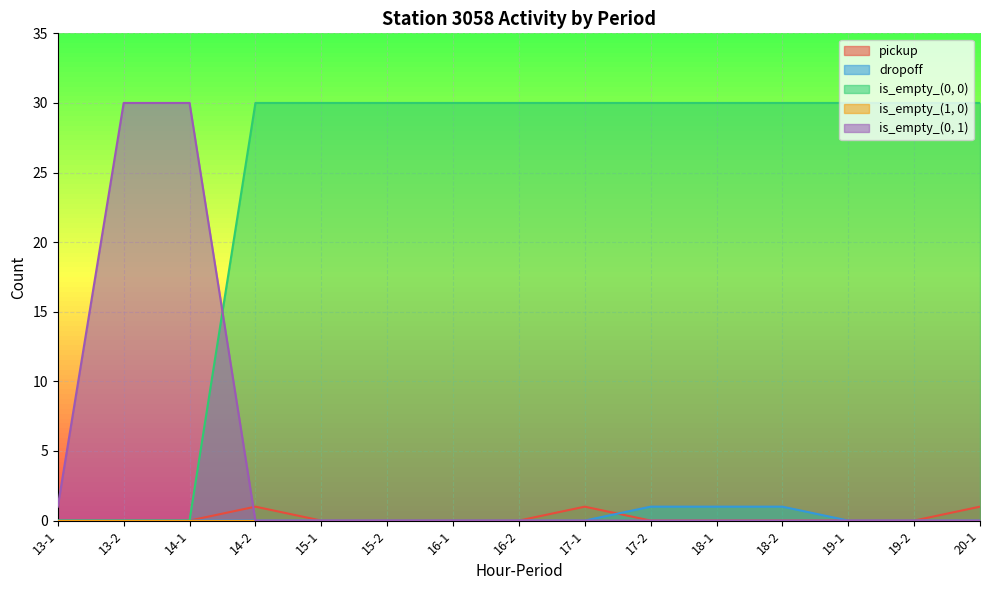

What position from the right is 16-2?

8